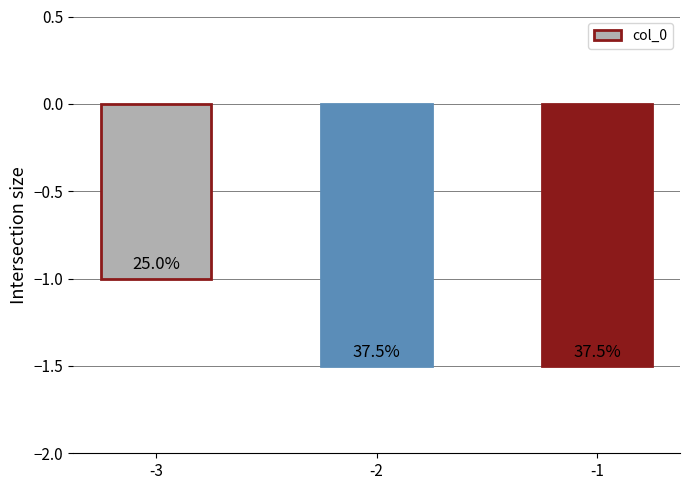

What is the sum of all values?

-4.0